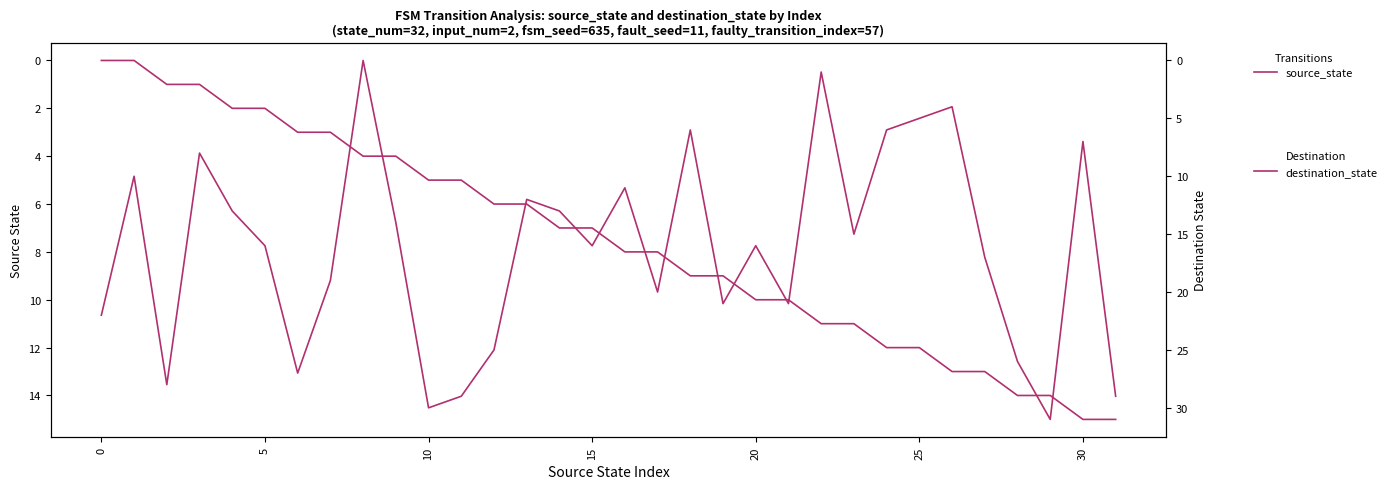

How many intersections are there between destination_state and source_state?

10